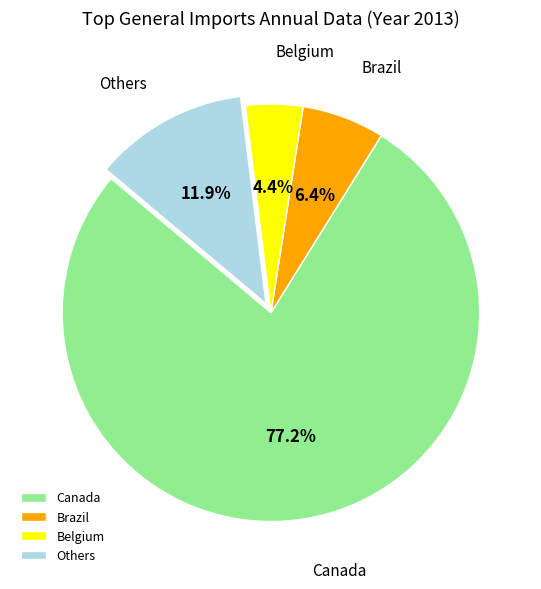

Which category accounts for the majority?

Canada